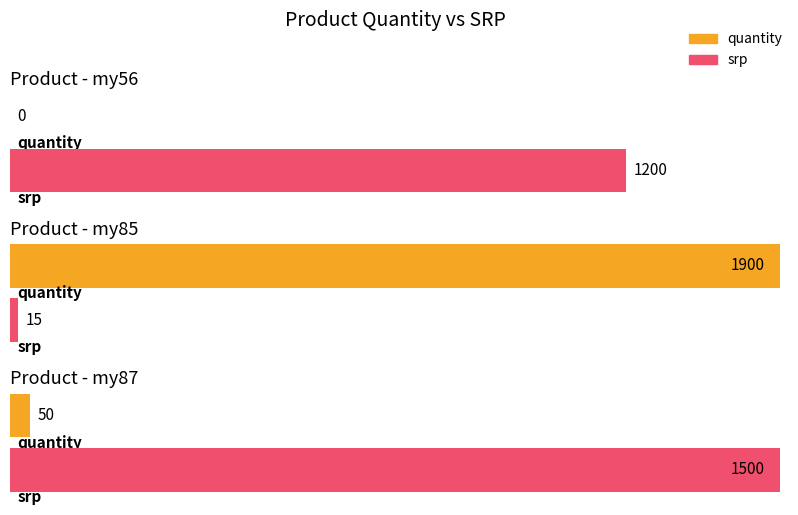

Which series changed the most between my56 and my87?

srp